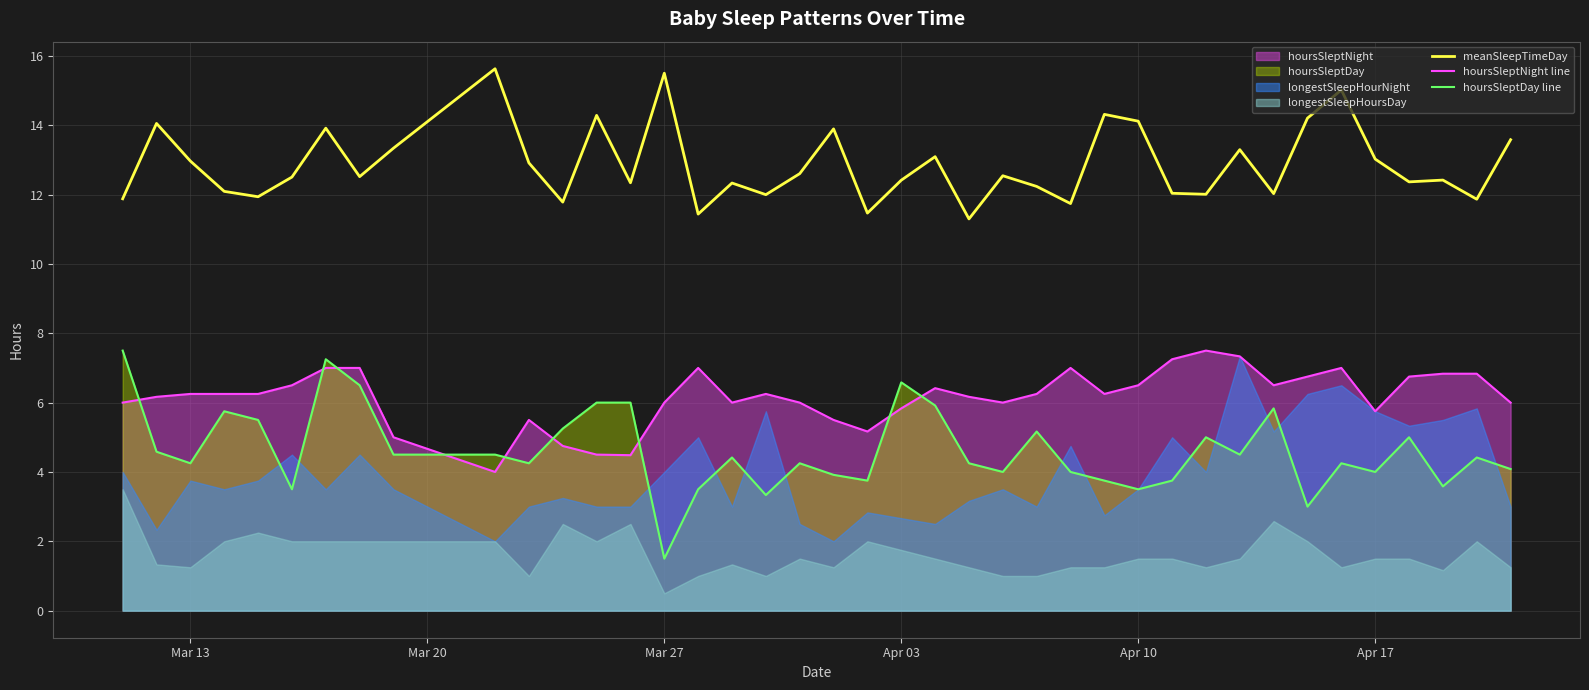

Which series has the widest spread of values?

hoursSleptDay line